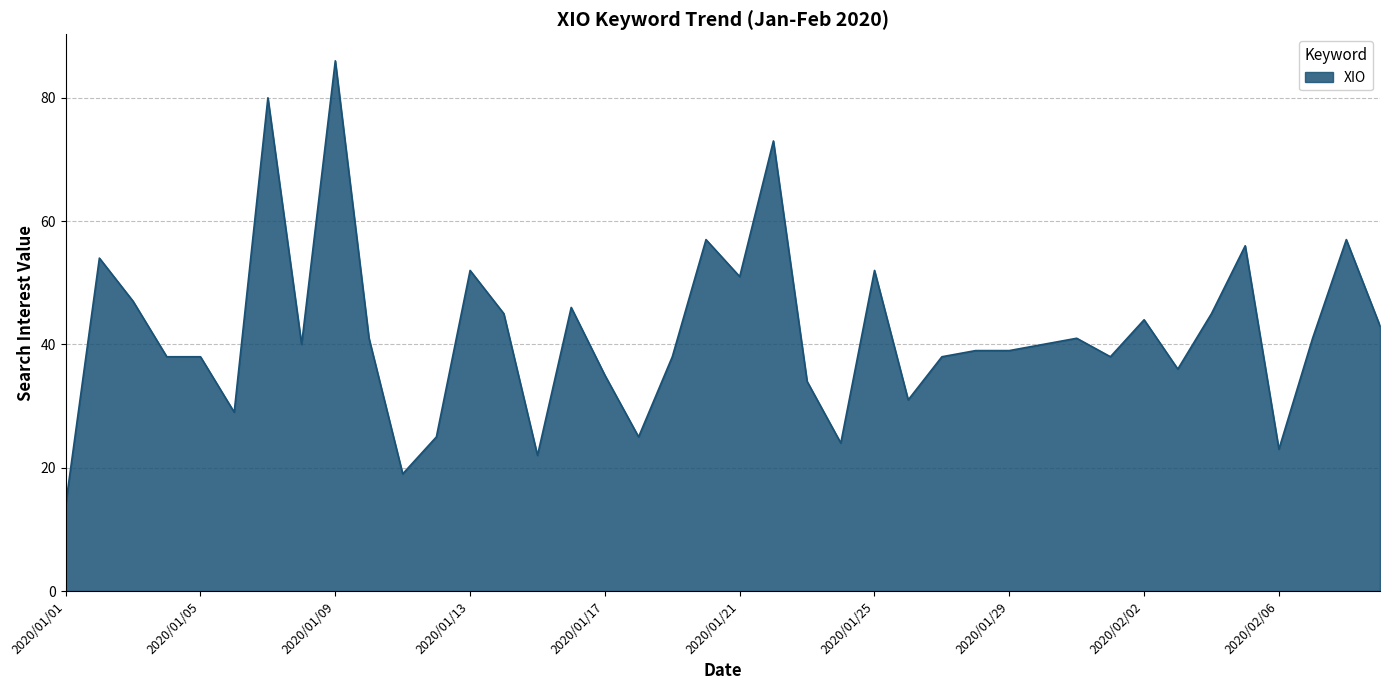

What is the difference between the maximum and minimum values?

72